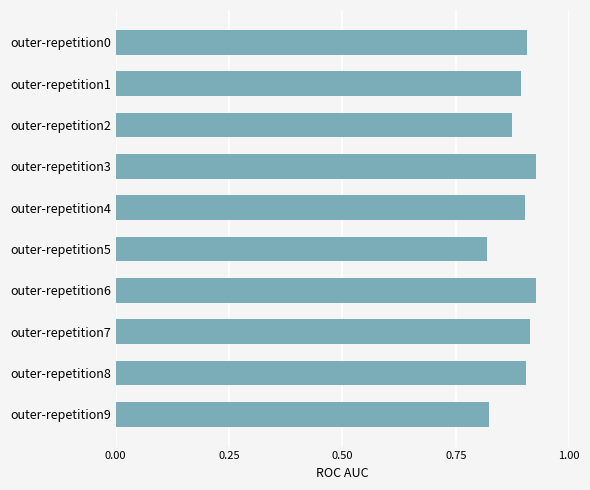

What is the sum of all values?

8.9